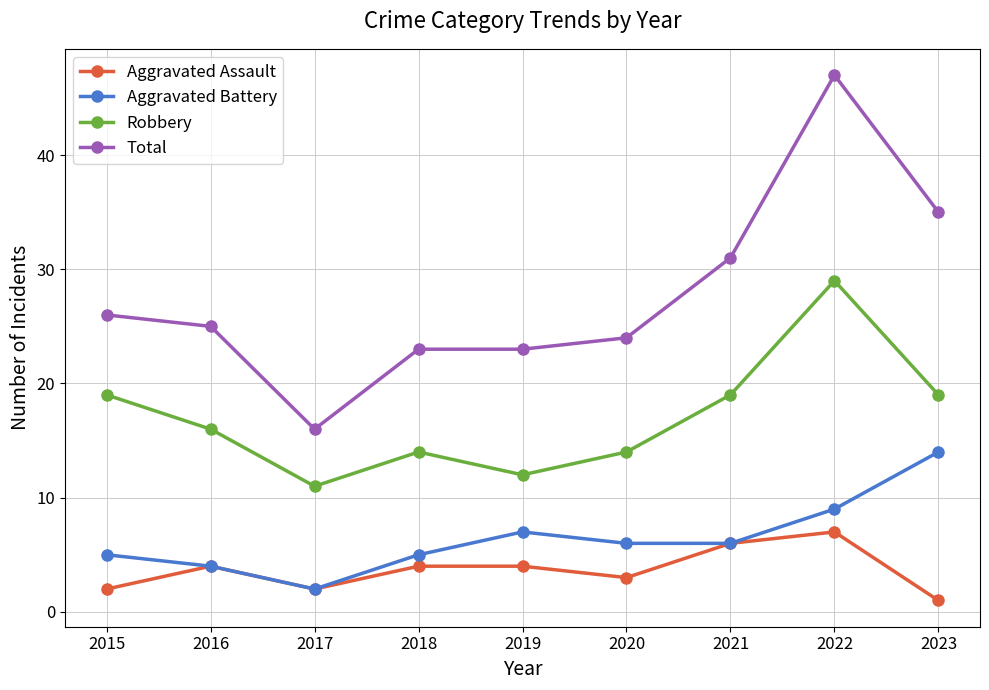

At which category is the sum across all series the highest?

2022